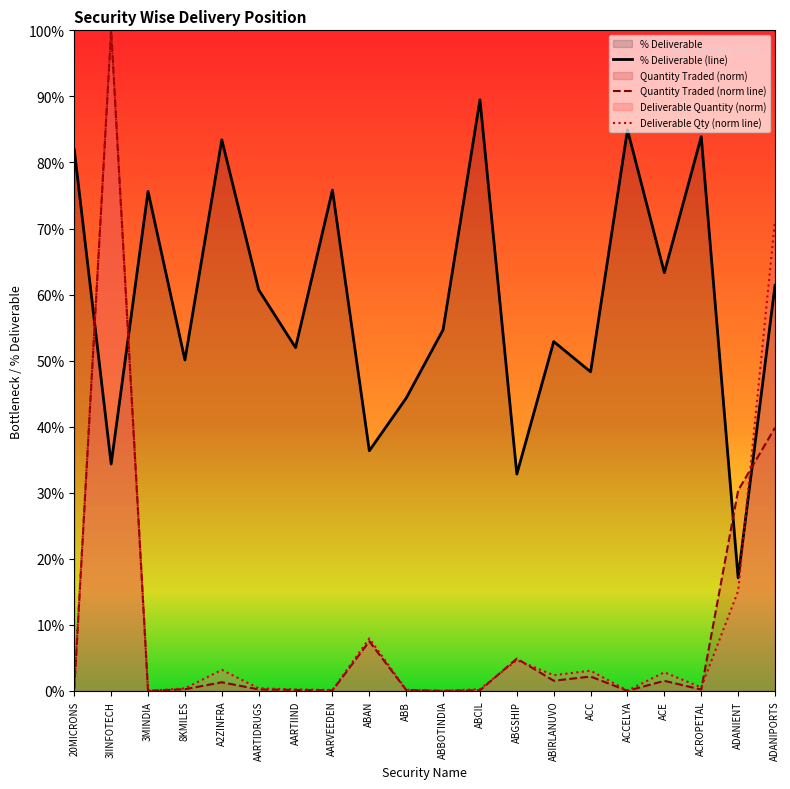

What is the sum of the Deliverable Qty (norm line) values at ABCIL and 20MICRONS?

1.0